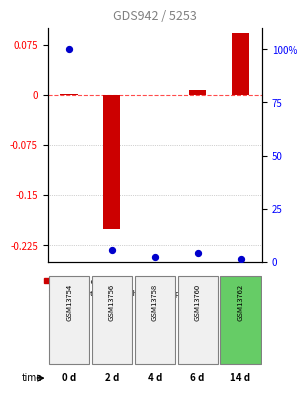

What is the total value across all series at 4?

1.5